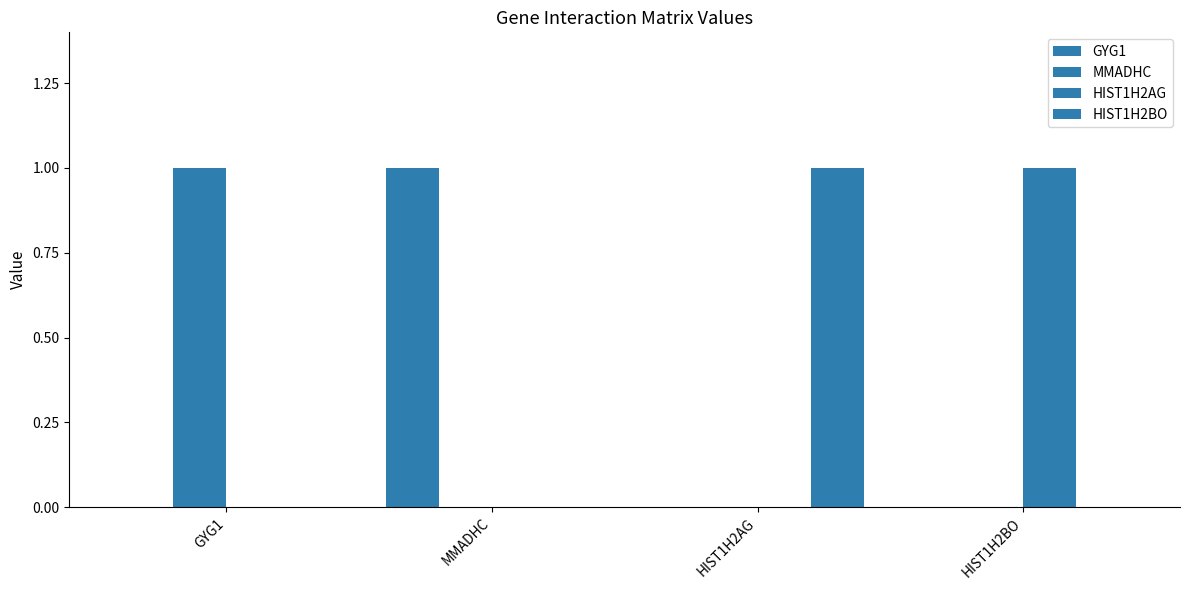

How many series are shown in this chart?

4